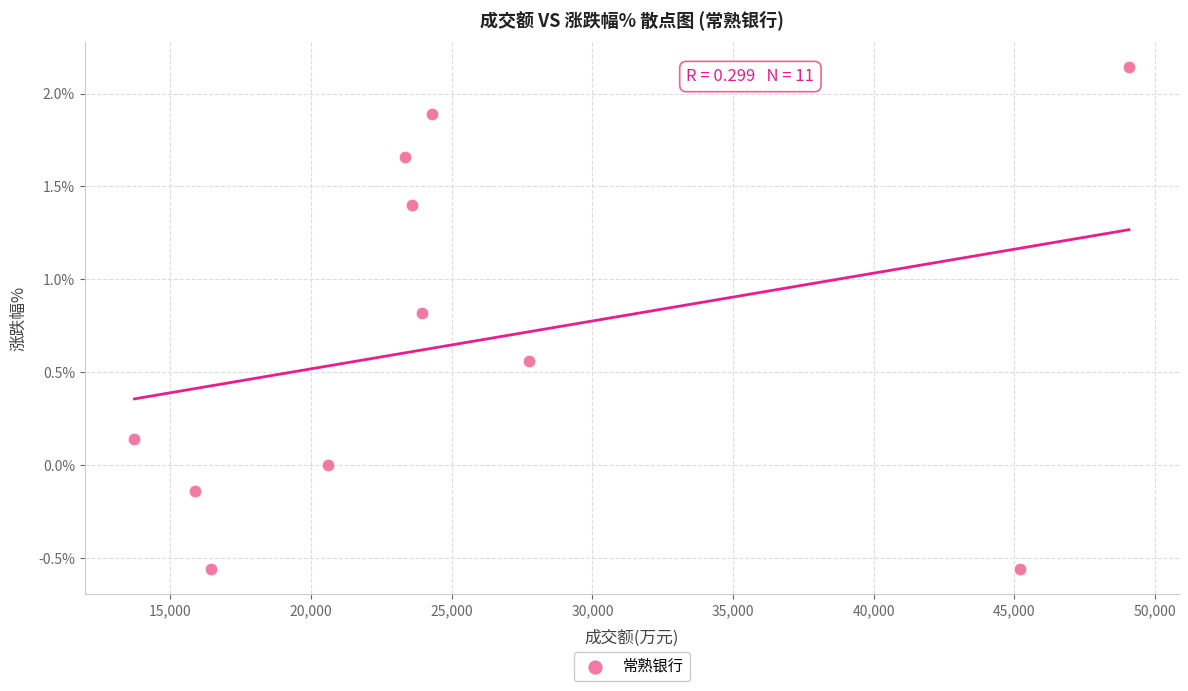

What is the range of Y values (max minus min)?

2.7